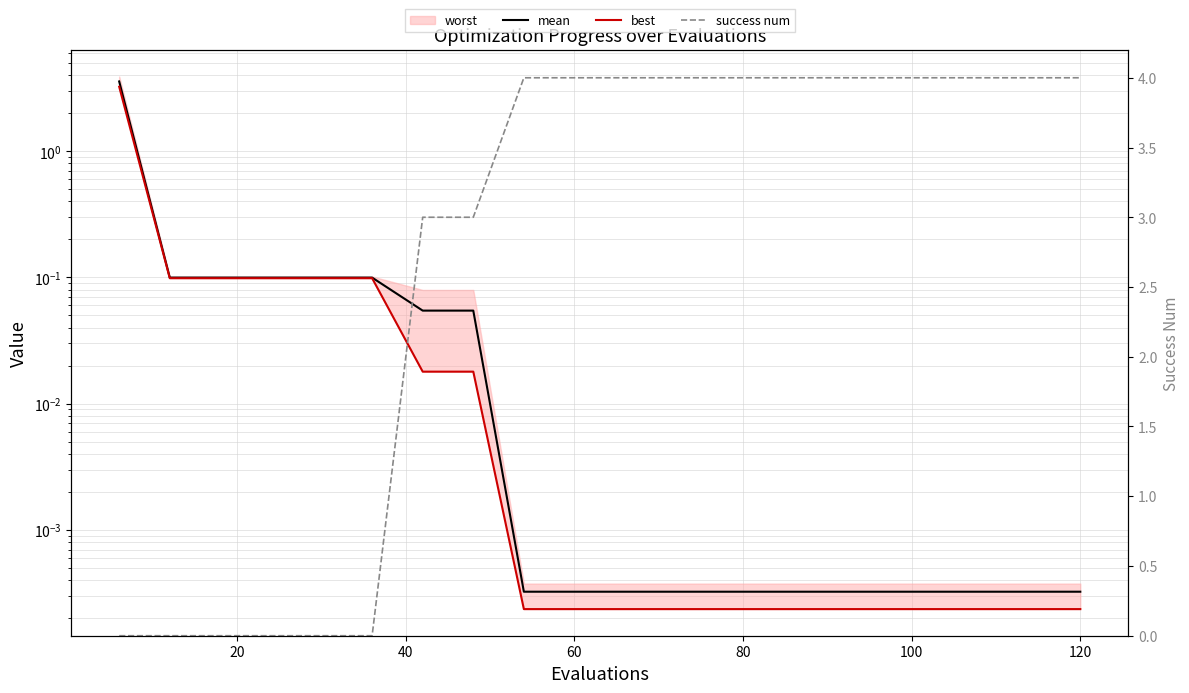

Is it true that mean equals 0.0 at 120?

False